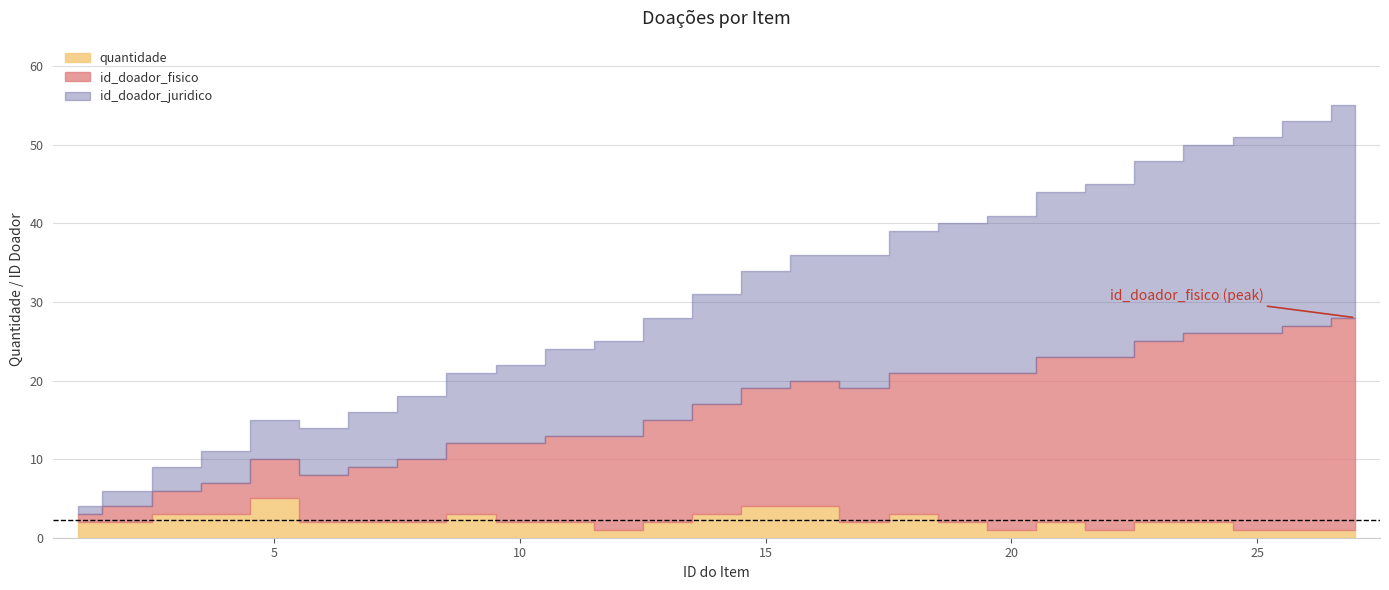

Which series has the largest total across all categories?

id_doador_fisico